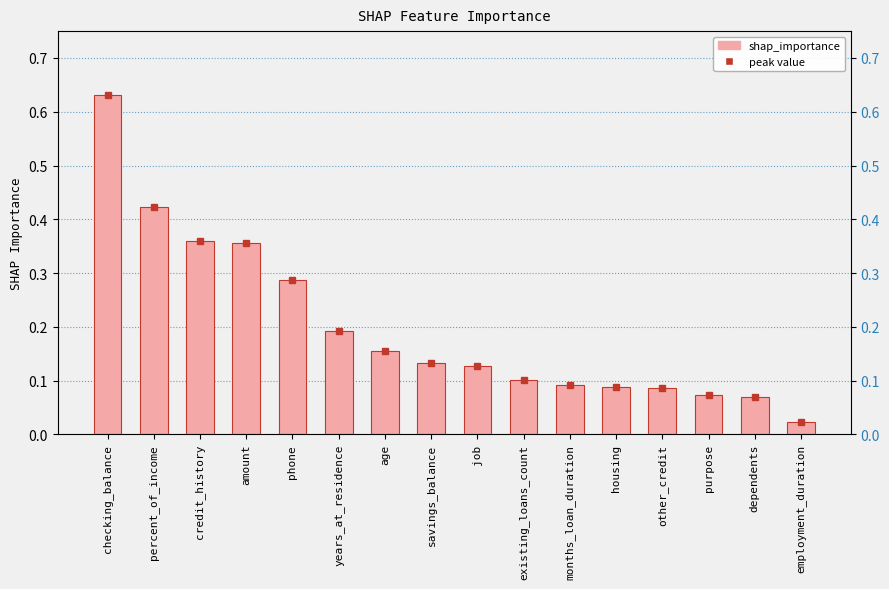

List the labels in order of value, largest first.

checking_balance, percent_of_income, credit_history, amount, phone, years_at_residence, age, savings_balance, job, existing_loans_count, months_loan_duration, housing, other_credit, purpose, dependents, employment_duration